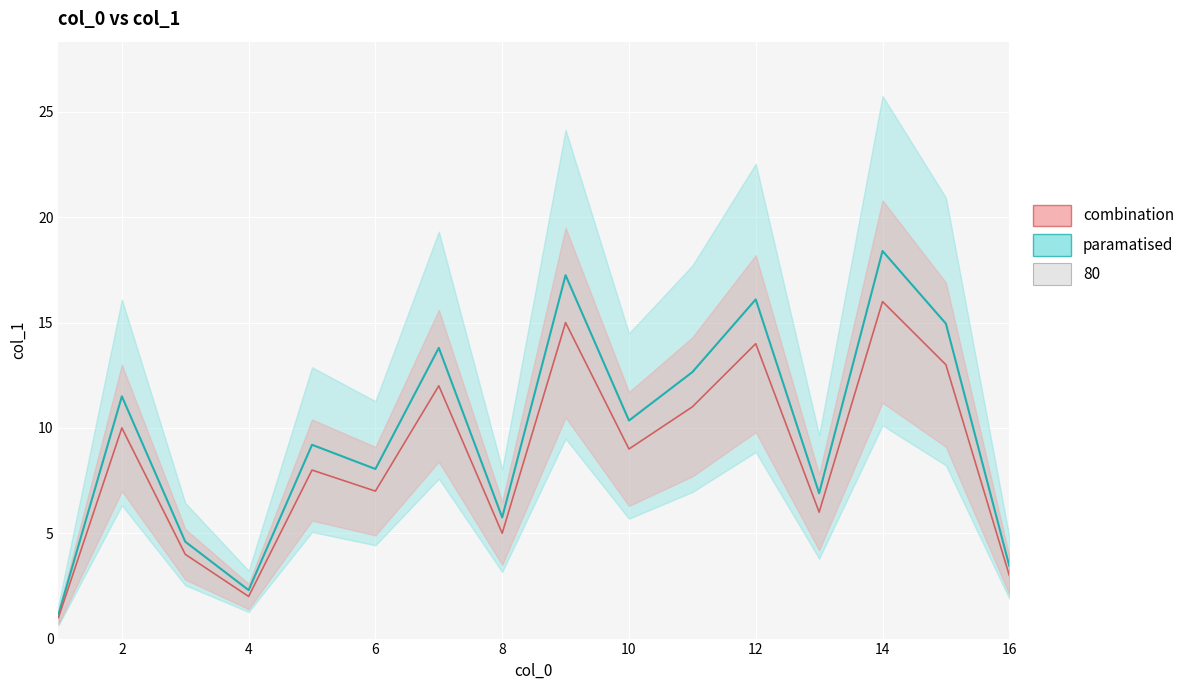

True or false: combination and paramatised intersect in this chart.

False